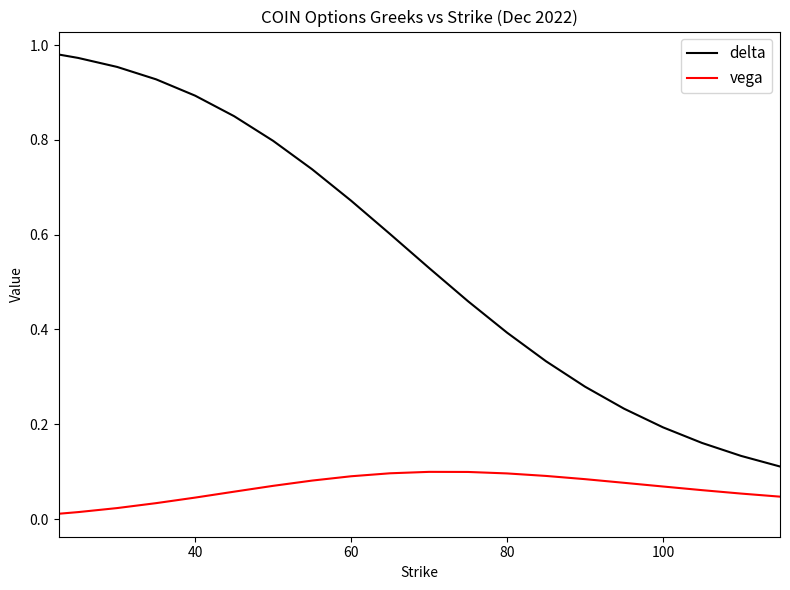

Which series has the widest spread of values?

delta